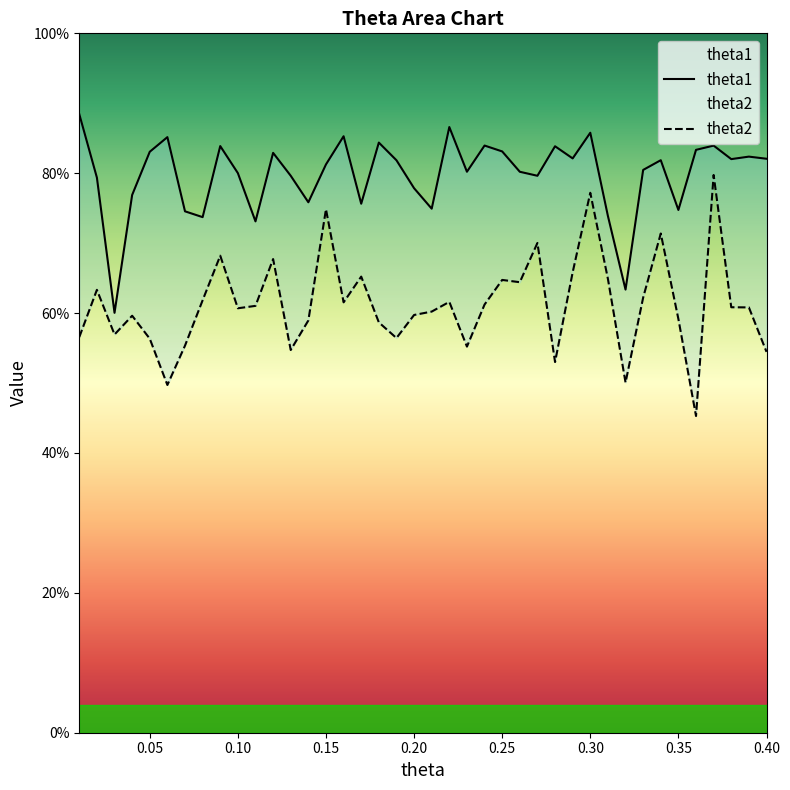

Reading left to right, extract all data points from this chart.

theta1: 0.9	0.8	0.6	0.8	0.8	0.9	0.7	0.7	0.8	0.8	0.7	0.8	0.8	0.8	0.8	0.9	0.8	0.8	0.8	0.8	0.7	0.9	0.8	0.8	0.8	0.8	0.8	0.8	0.8	0.9	0.7	0.6	0.8	0.8	0.7	0.8	0.8	0.8	0.8	0.8
theta2: 0.6	0.6	0.6	0.6	0.6	0.5	0.6	0.6	0.7	0.6	0.6	0.7	0.5	0.6	0.7	0.6	0.7	0.6	0.6	0.6	0.6	0.6	0.6	0.6	0.6	0.6	0.7	0.5	0.7	0.8	0.6	0.5	0.6	0.7	0.6	0.5	0.8	0.6	0.6	0.5